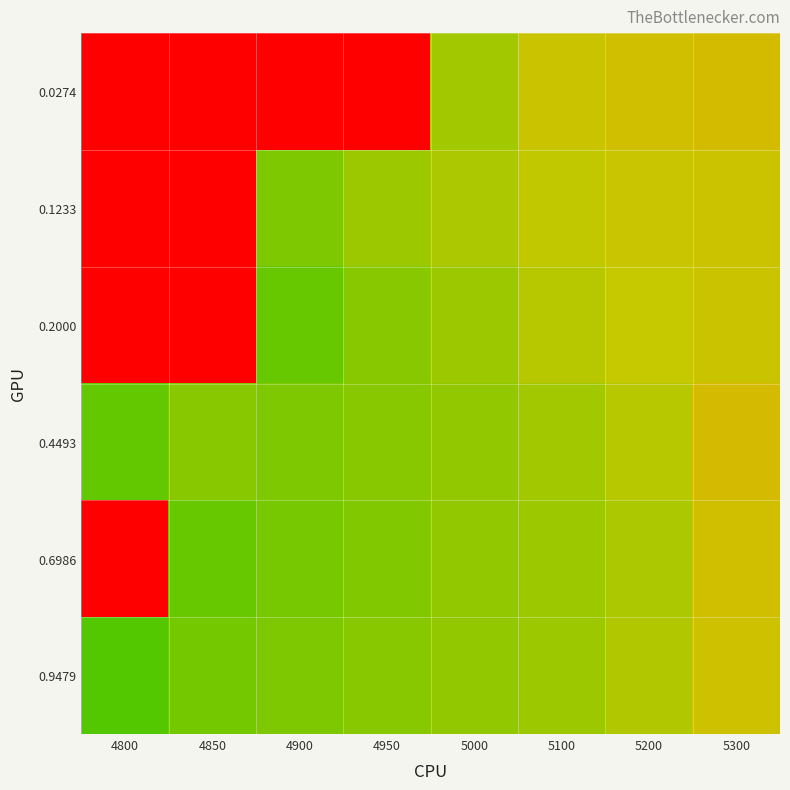

Which series has the widest spread of values?

0.6986